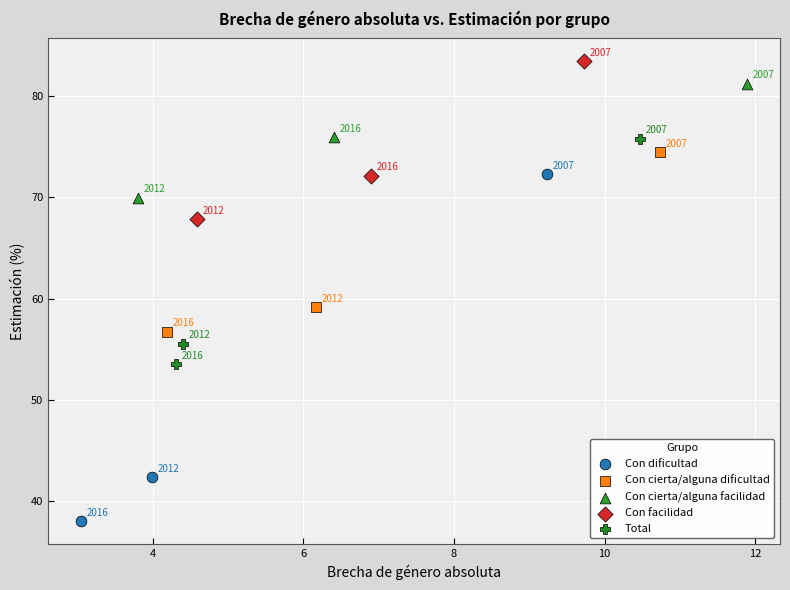

Which series contains the lowest Y value?

Con dificultad